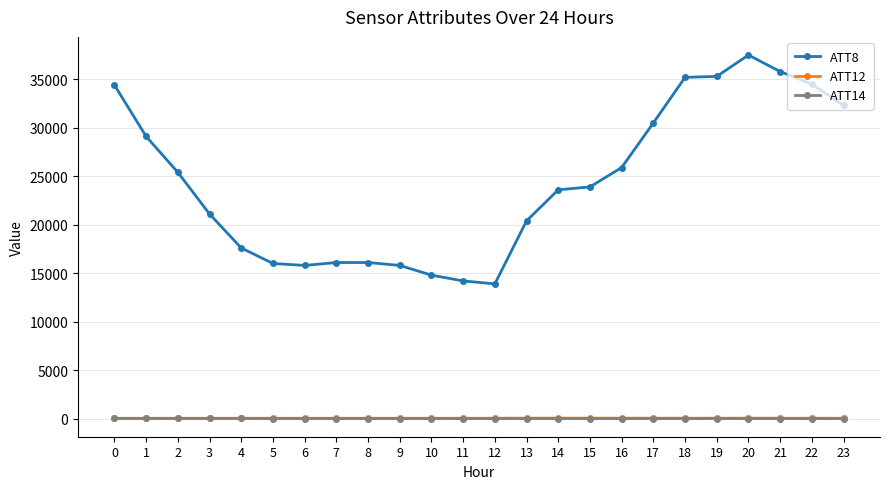

Does the chart display data point markers on the line(s)?

Yes